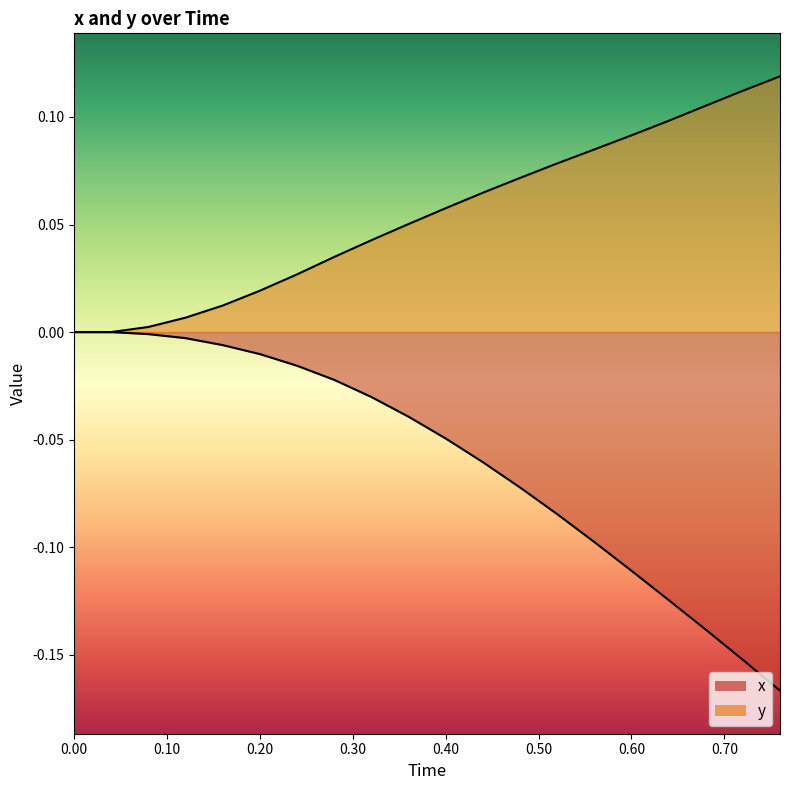

What is the label of the 9th point from the left?

0.32